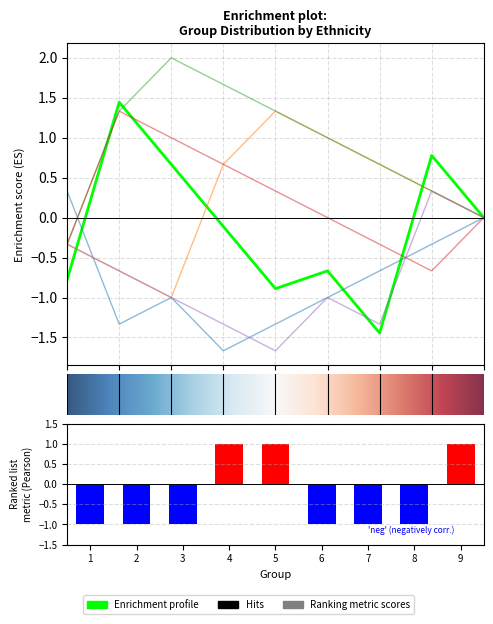

Is it true that Chinese equals 0 at 4?

False